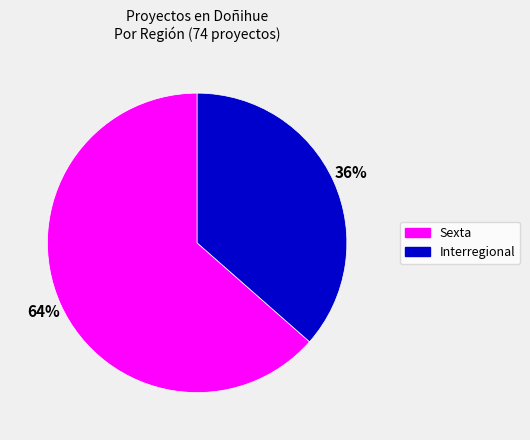

To the nearest percent, what percentage of the pie is Sexta?

64%